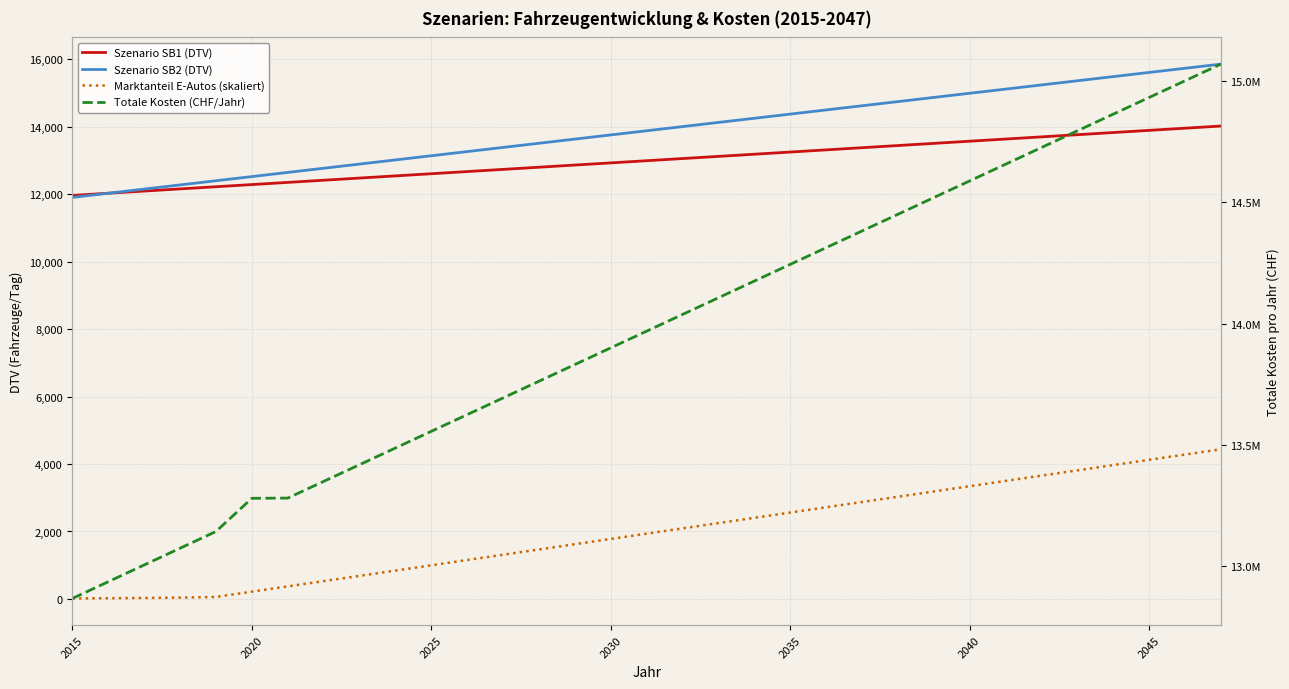

What are all the series names shown in the legend?

Szenario SB1 (DTV), Szenario SB2 (DTV), Marktanteil E-Autos (skaliert), Totale Kosten (CHF/Jahr)